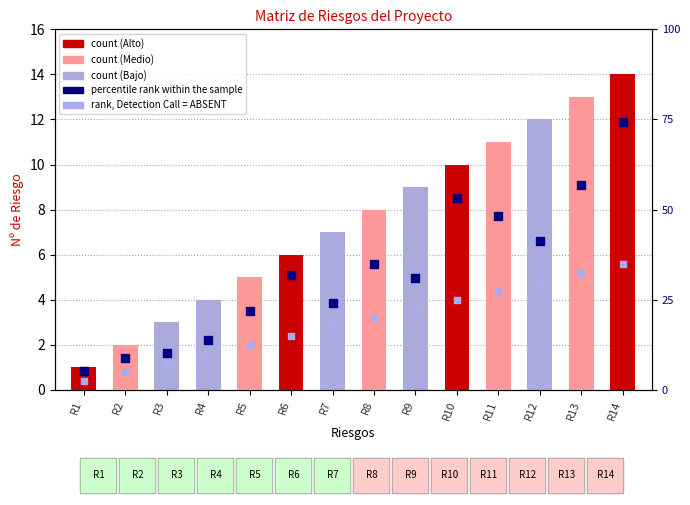

Which series has the largest total across all categories?

N° Riesgo